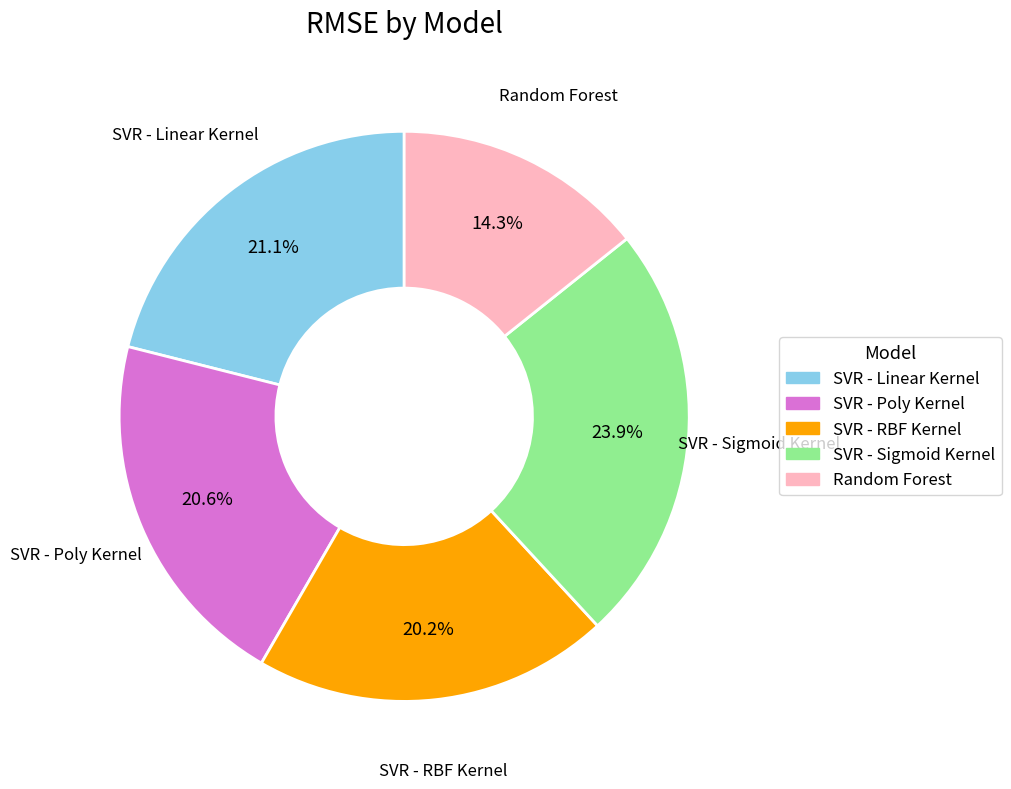

True or false: SVR - Sigmoid Kernel accounts for 24% of the total.

True